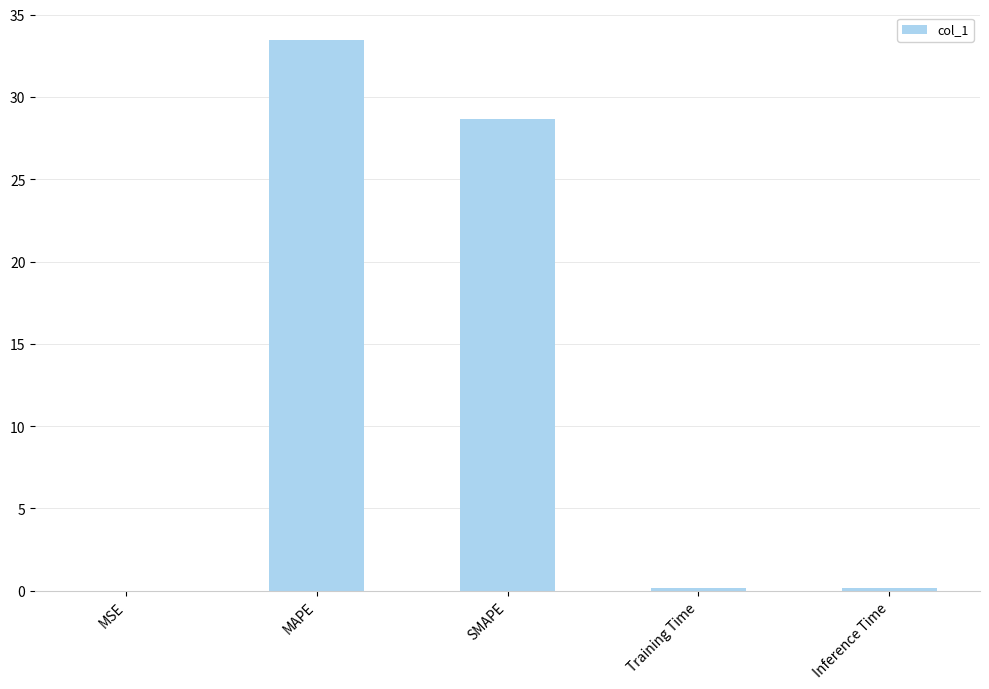

Are the bars horizontal?

No